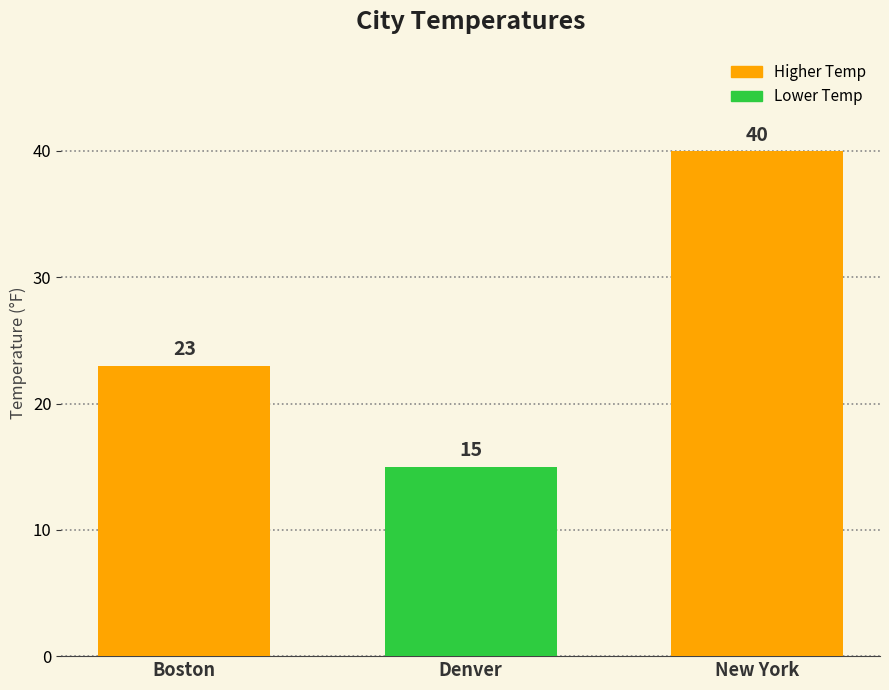

What position from the left is Boston?

1